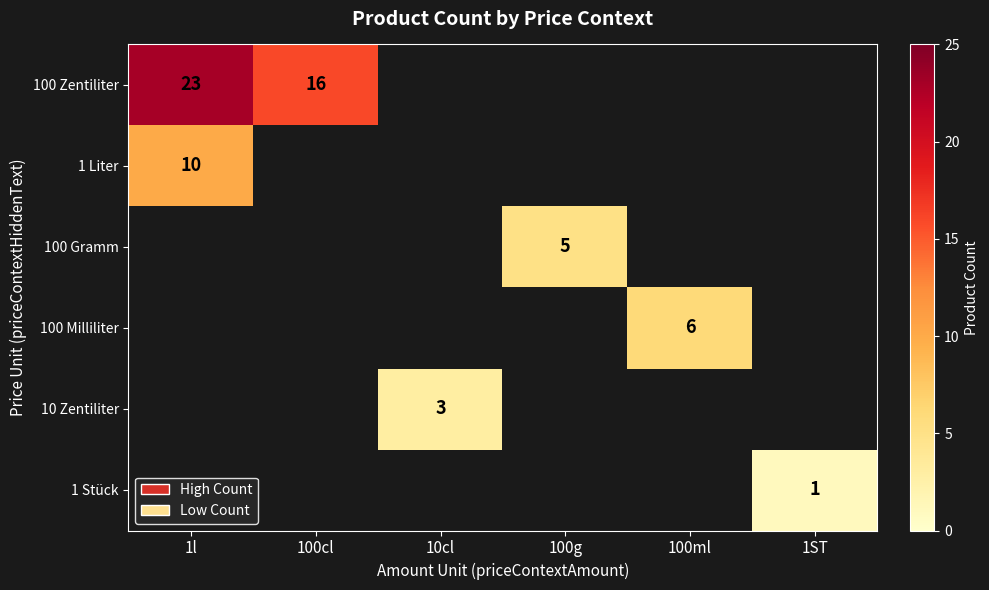

Between 100ml and 1l, which is larger?

1l